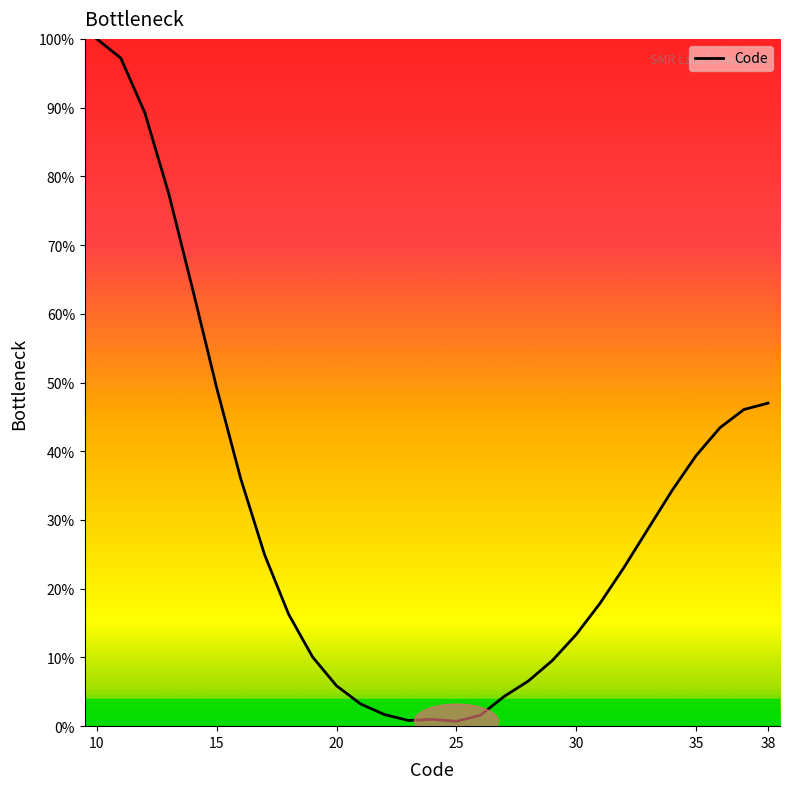

Does the chart display data point markers on the line(s)?

No